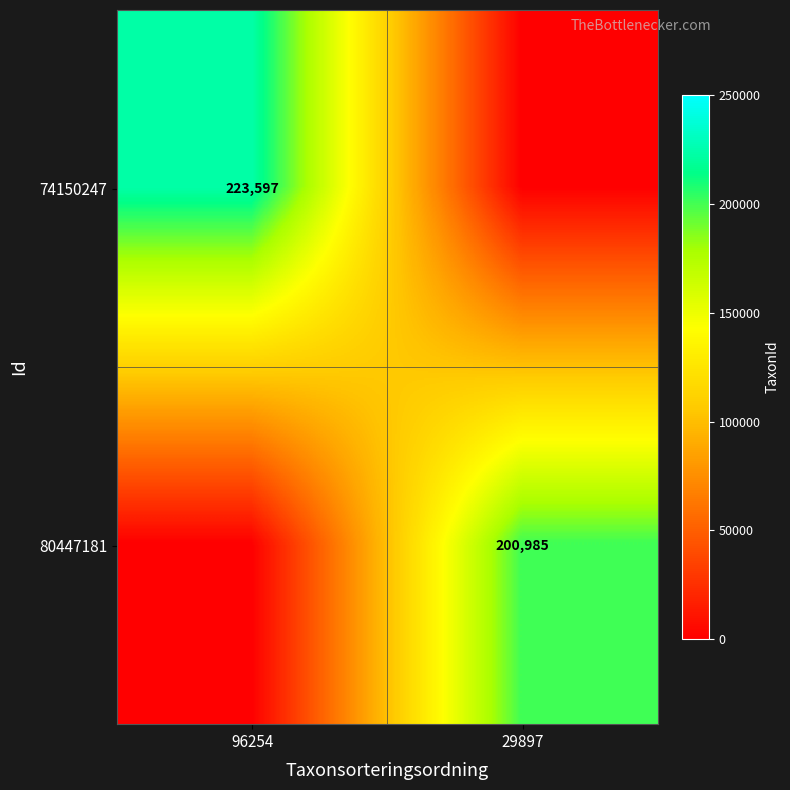

True or false: 80447181 has a value of 200985 at 29897.

True